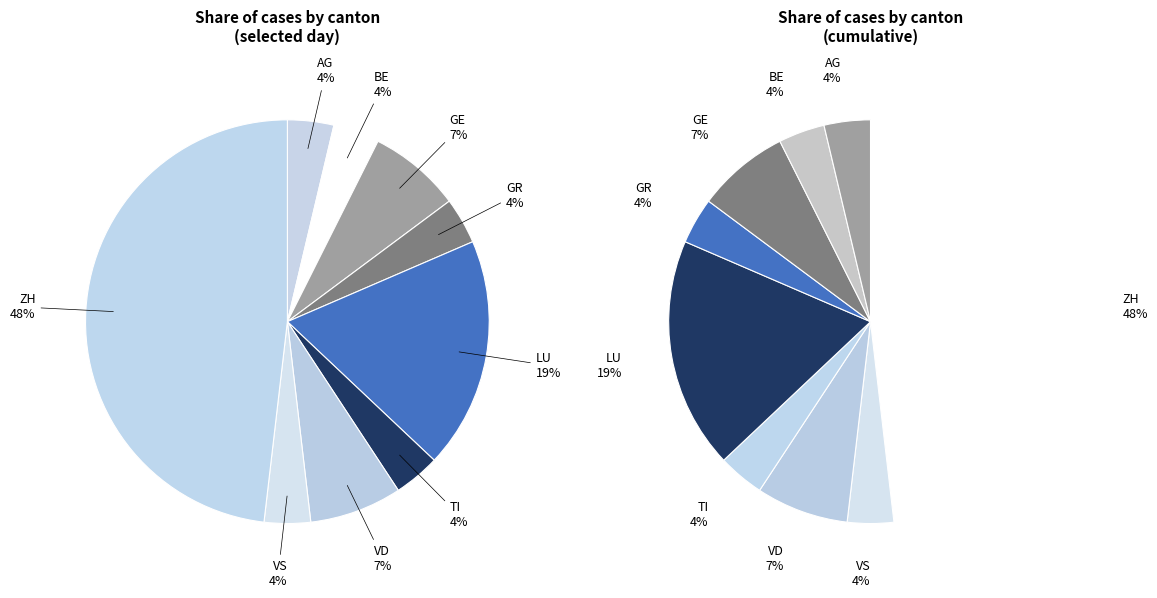

To the nearest percent, what is the combined percentage of AG and VD?

11%